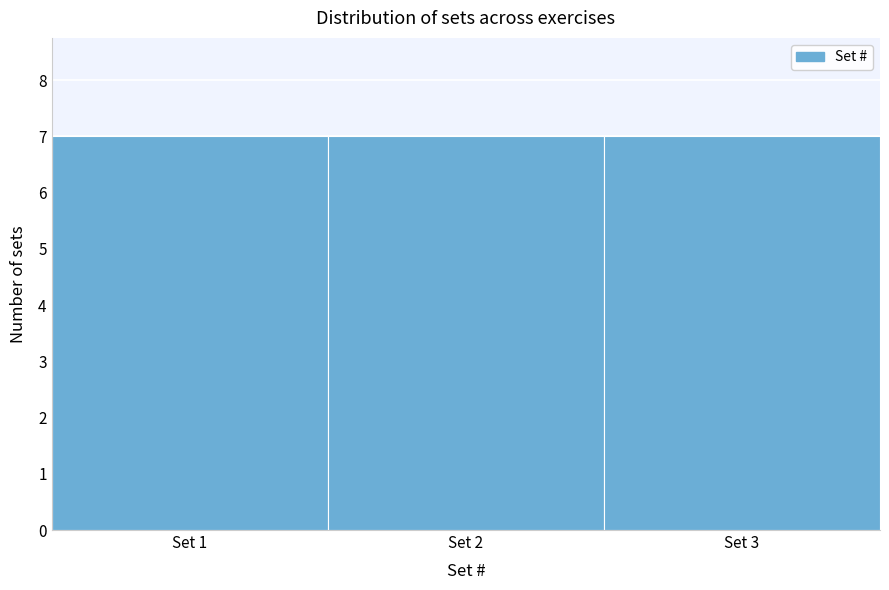

Reading left to right, transcribe this chart: for each bar, give the range it covers on the x-axis and its height. The values are not printed on the chart, so give them approximately, as read against the axis.

0.5 to 1.5: 7
1.5 to 2.5: 7
2.5 to 3.5: 7